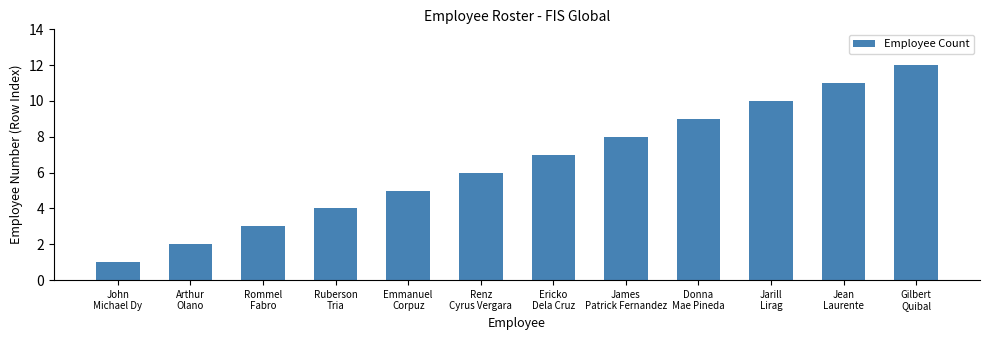

Rank the categories by value from lowest to highest.

John
Michael Dy, Arthur
Olano, Rommel
Fabro, Ruberson
Tria, Emmanuel
Corpuz, Renz
Cyrus Vergara, Ericko
Dela Cruz, James
Patrick Fernandez, Donna
Mae Pineda, Jarill
Lirag, Jean
Laurente, Gilbert
Quibal